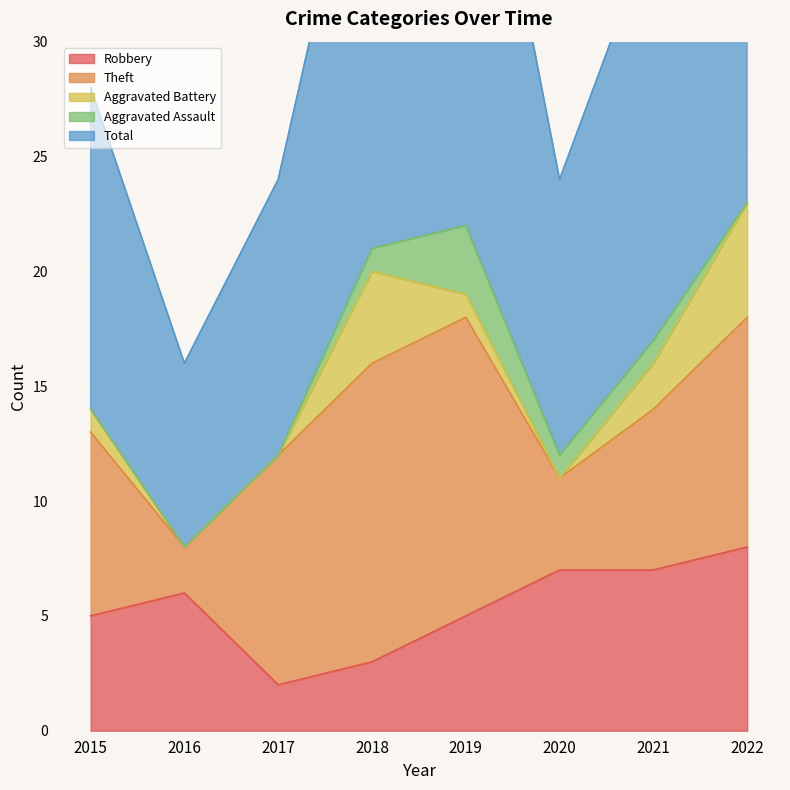

Which has a higher value, 2020 or 2022?

2022